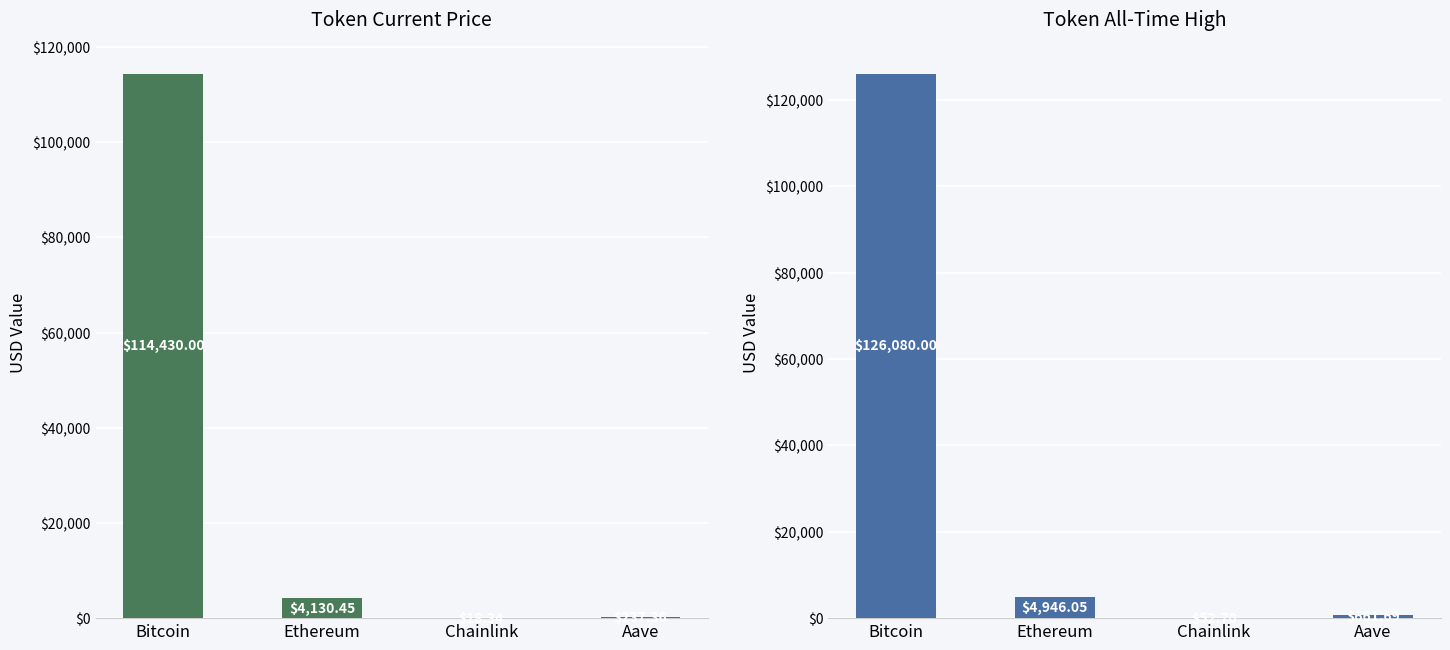

The price series shows 4130.4 at Ethereum. True or false?

True